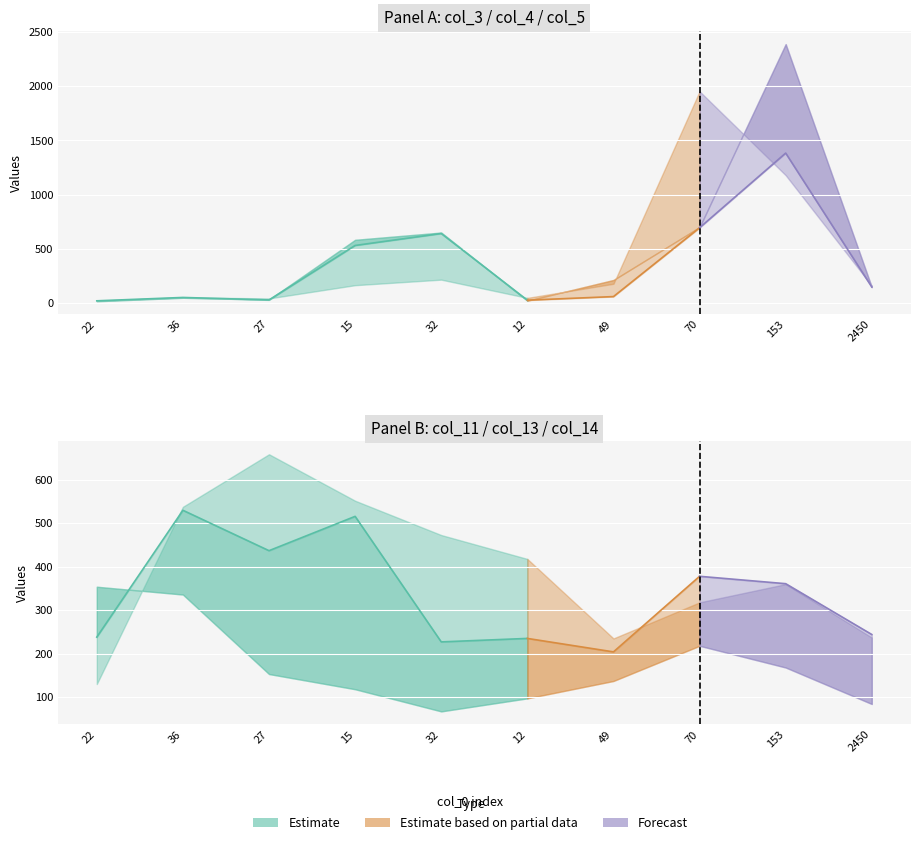

What is the maximum value shown in the chart?

2388